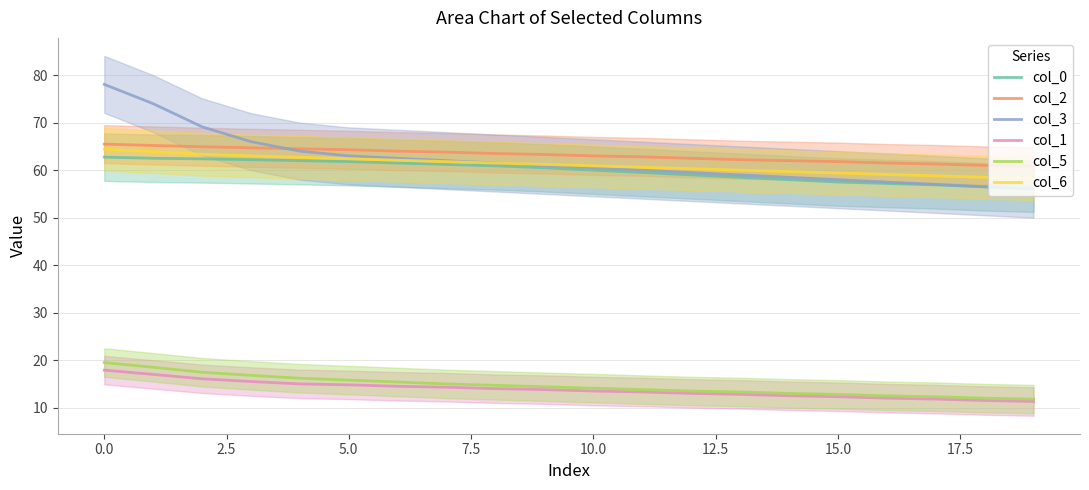

The col_1 series shows 19.4 at 15.0. True or false?

False